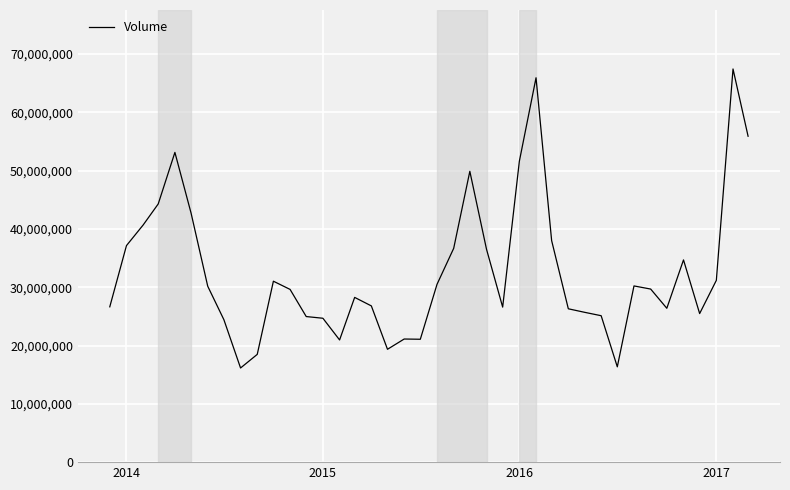

What is the smallest value displayed?

16146900